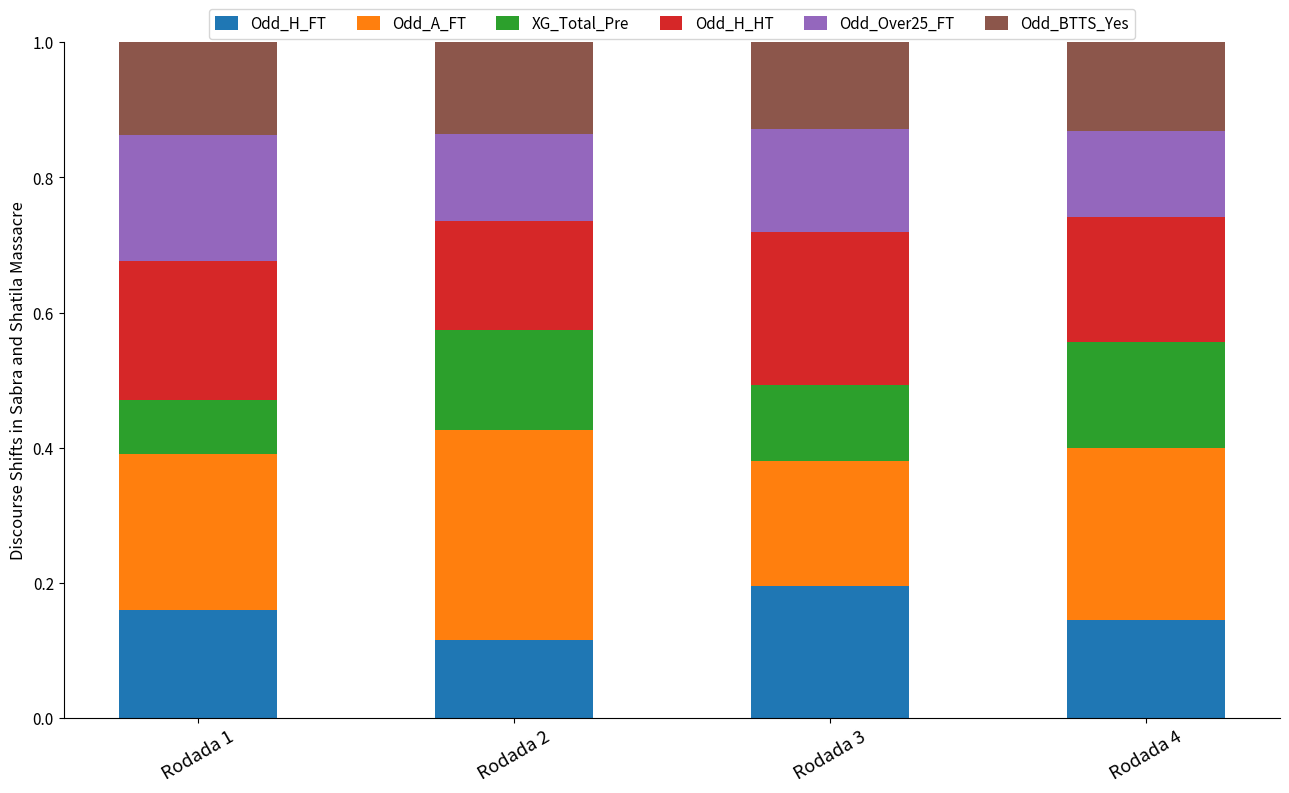

What is the total value across all series at Rodada 3?

1.0